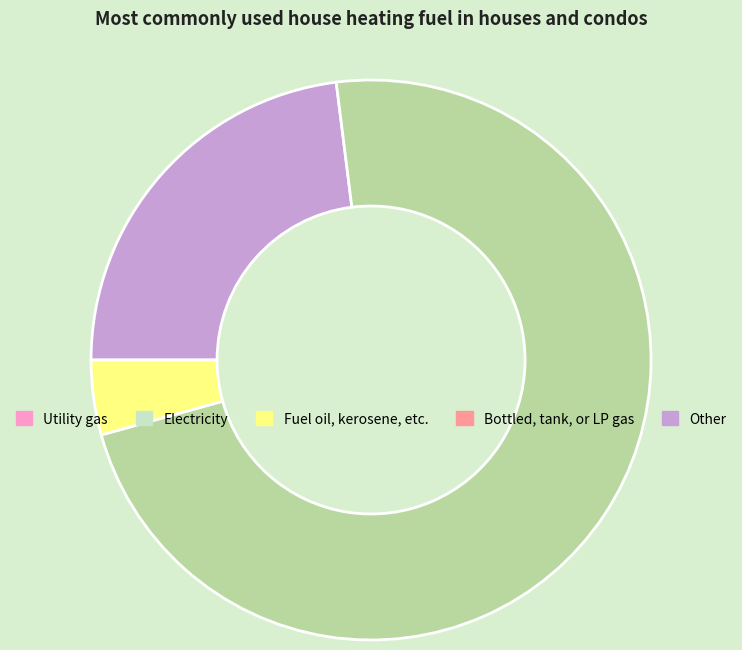

Is there any slice that represents more than half of the pie?

Yes